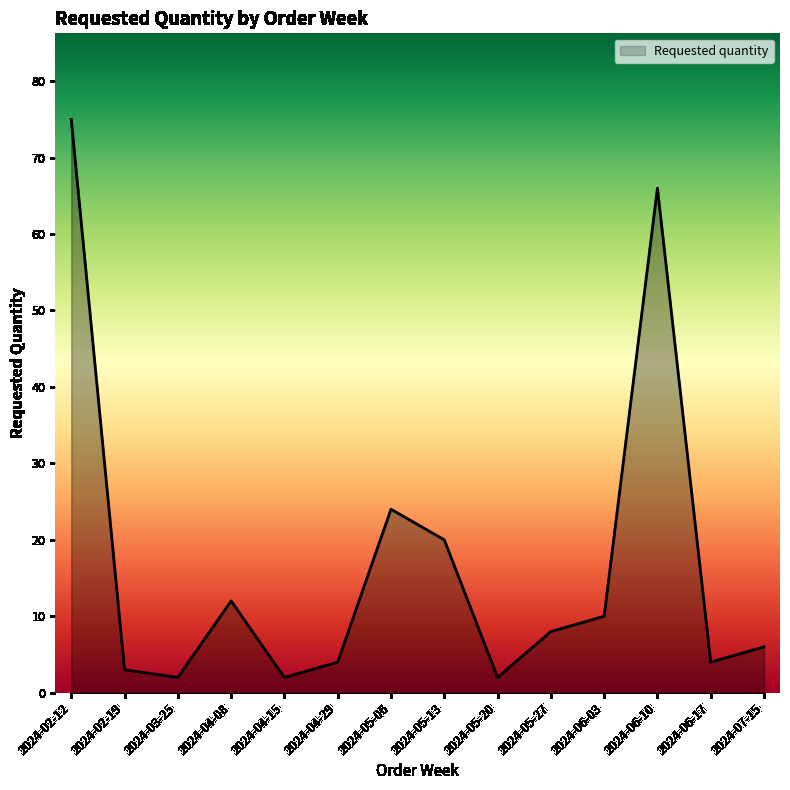

At which category does the chart reach its peak across all series?

2024-02-12